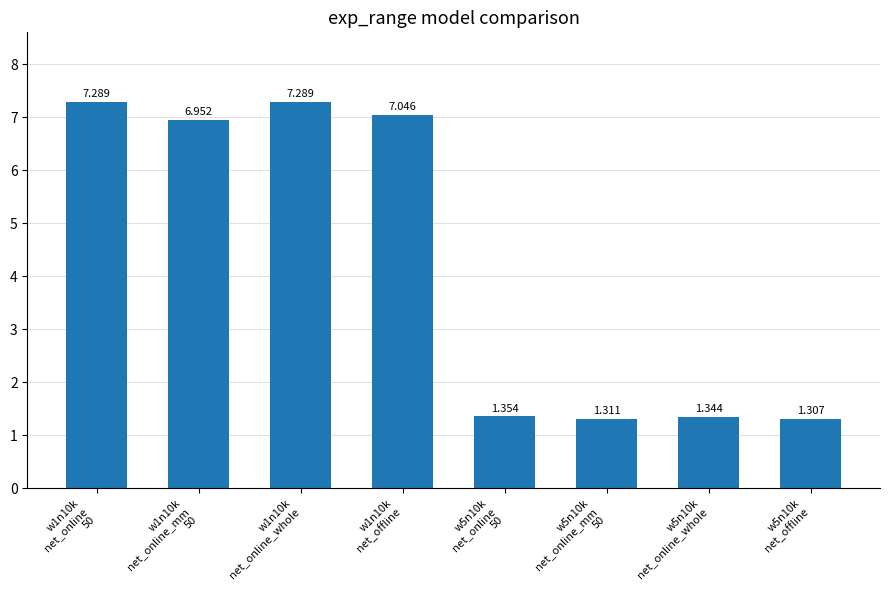

Reading left to right, transcribe all the data shown in this chart.

7.3	7.0	7.3	7.0	1.4	1.3	1.3	1.3